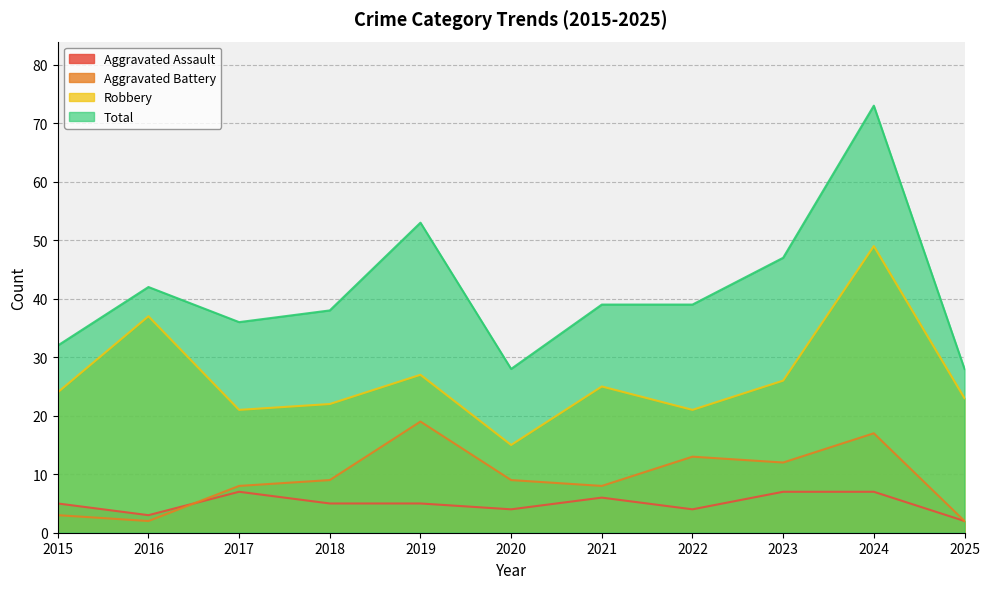

What is the difference between the Aggravated Assault values at 2018 and 2020?

1